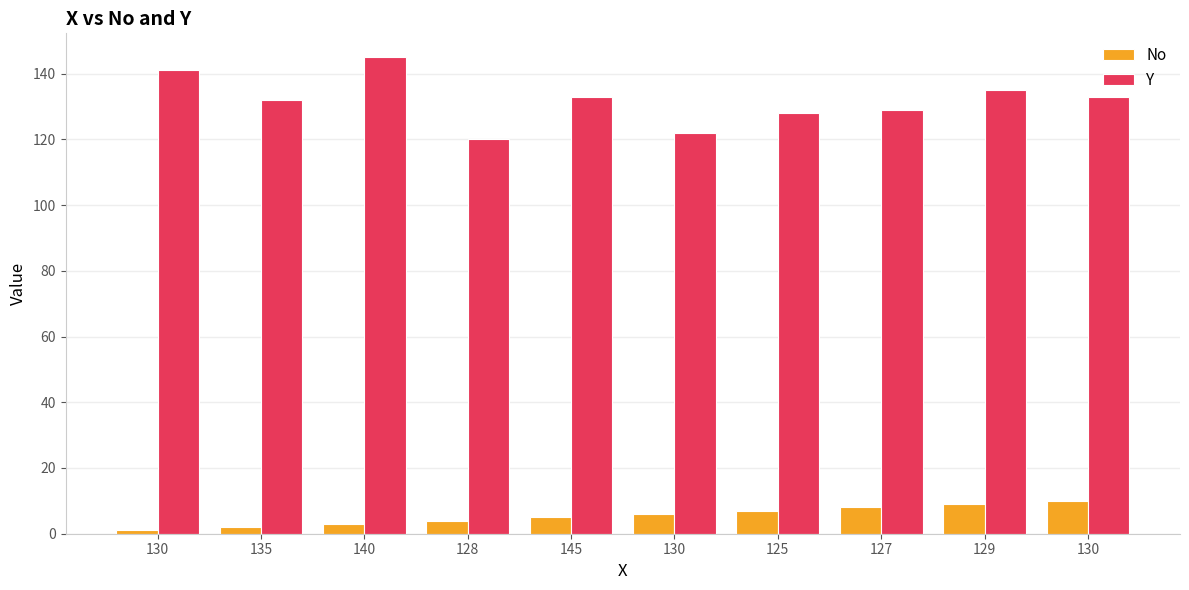

Is it true that No equals 4 at 140?

False